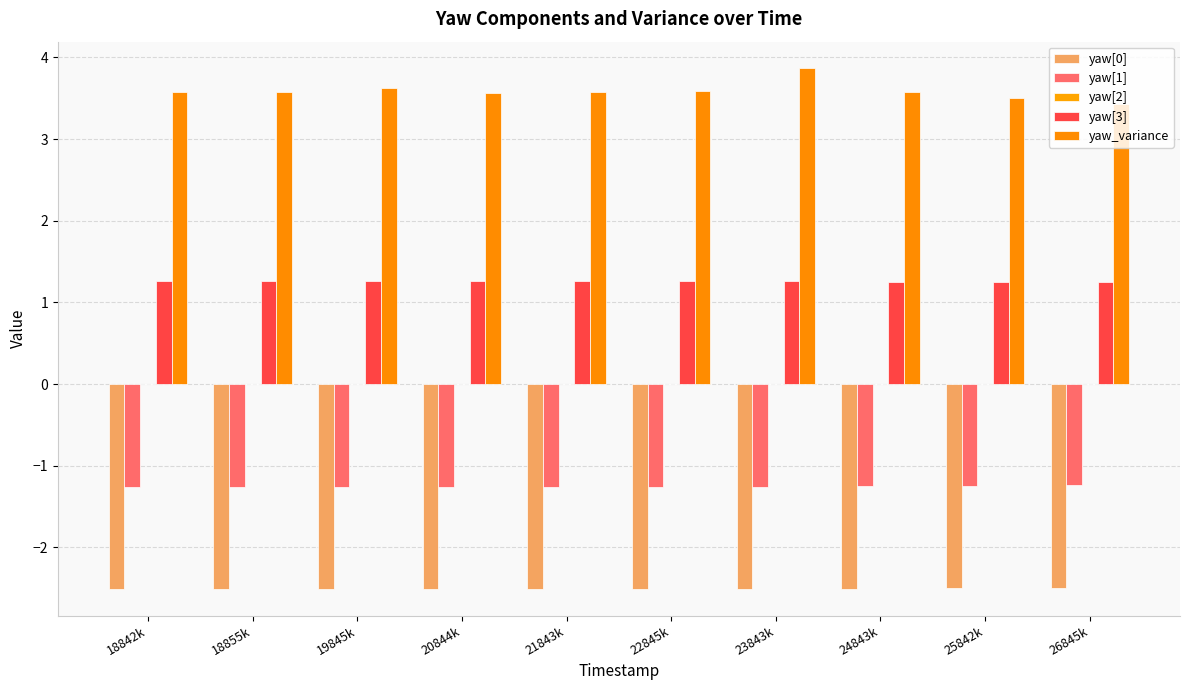

What is the label of the 9th bar from the left?

25842k